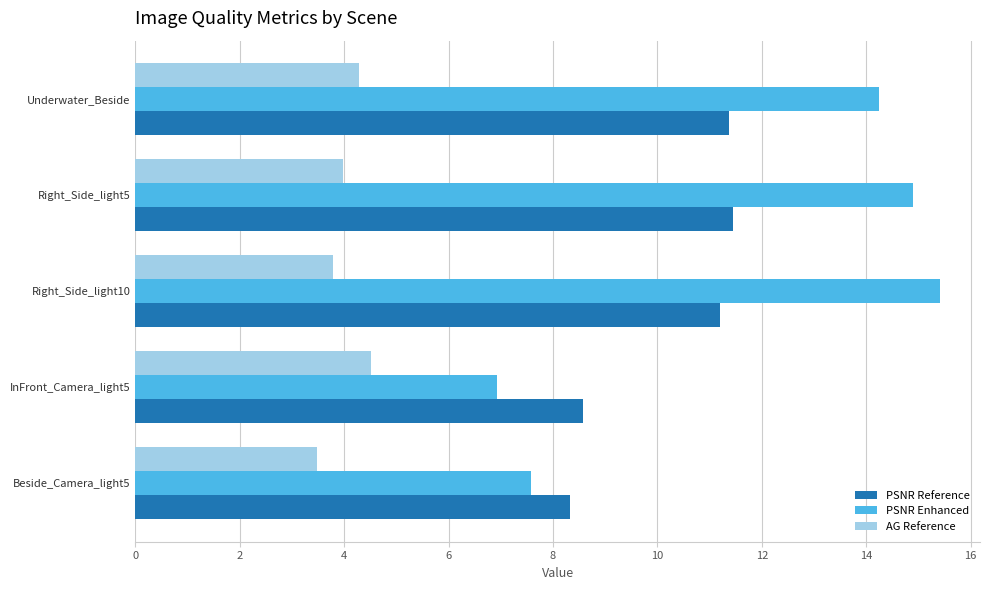

What is the total value across all series at Right_Side_light5?

30.3